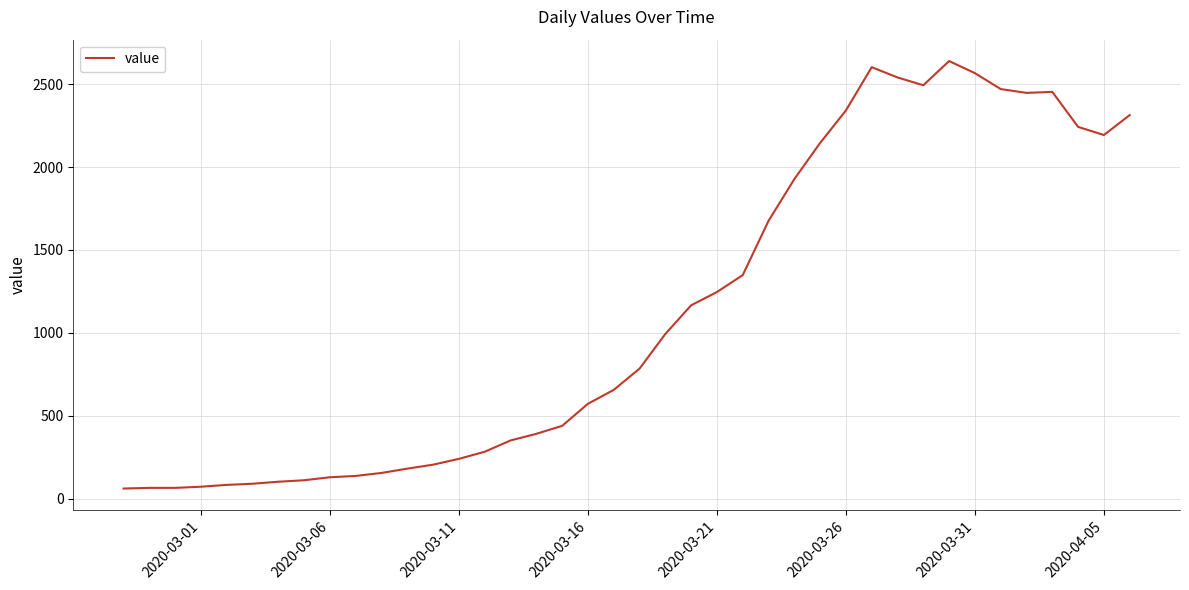

What is the minimum value shown in the chart?

61